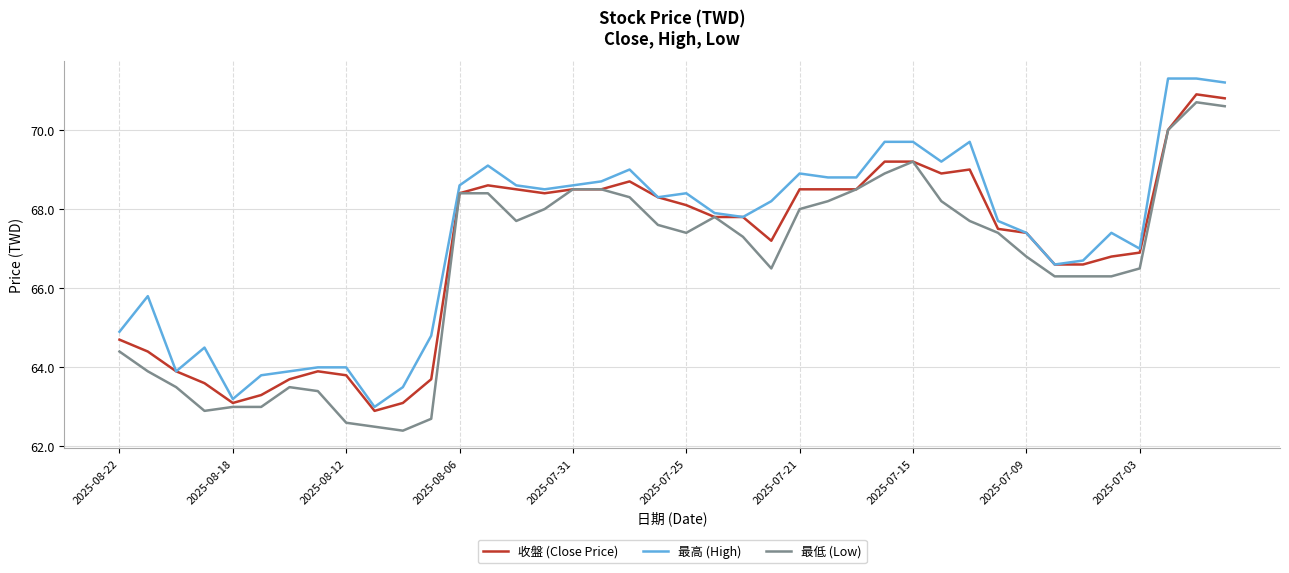

Rank the series by their maximum value, from lowest to highest.

最低 (Low), 收盤 (Close Price), 最高 (High)